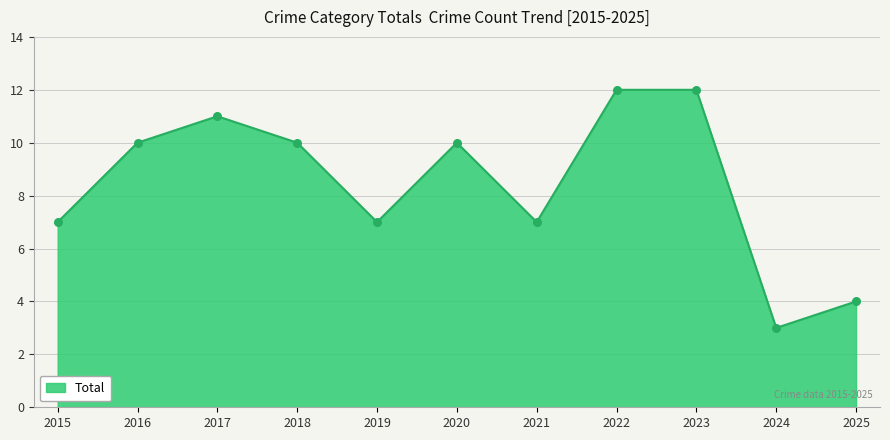

Between 2021 and 2017, which is larger?

2017